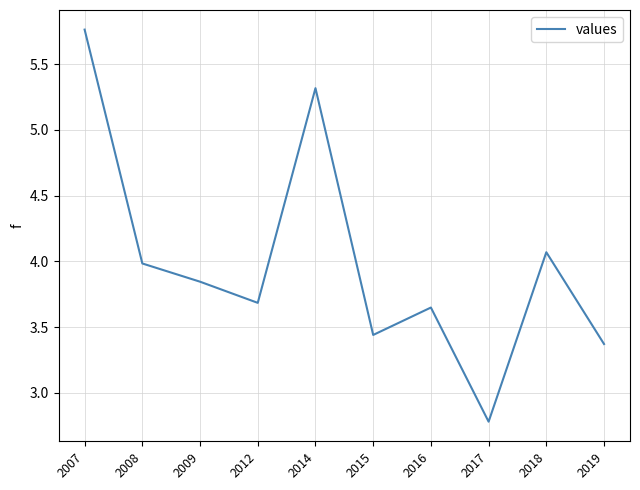

What is the sum of all values?

39.9